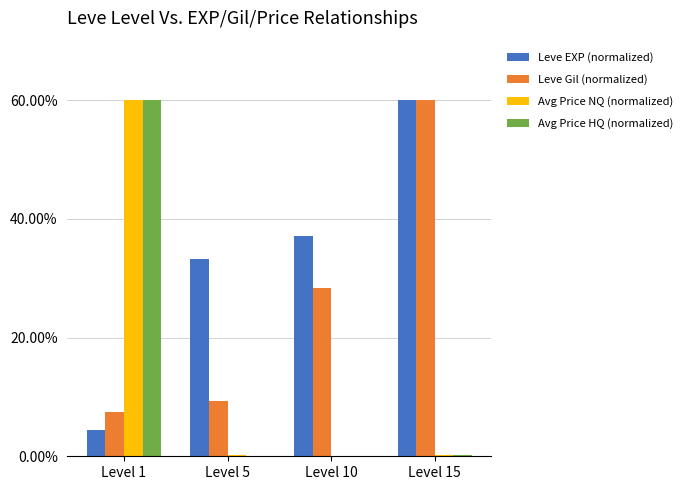

How many distinct data groups are displayed?

4